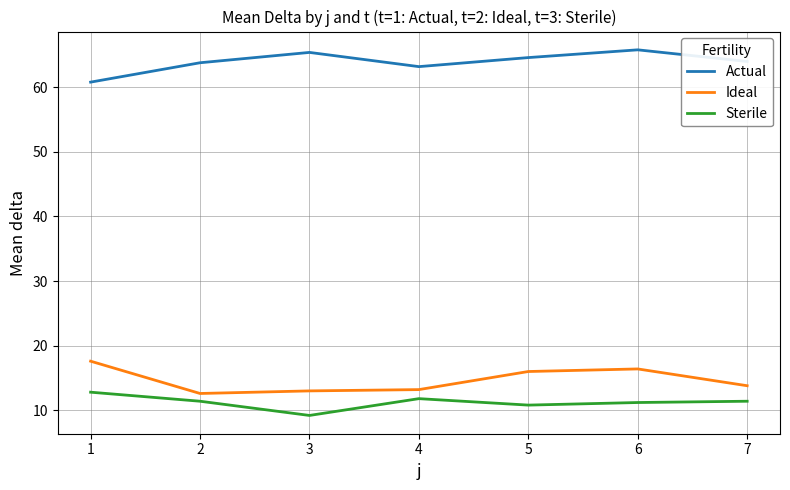

What is the minimum value for Actual?

60.8